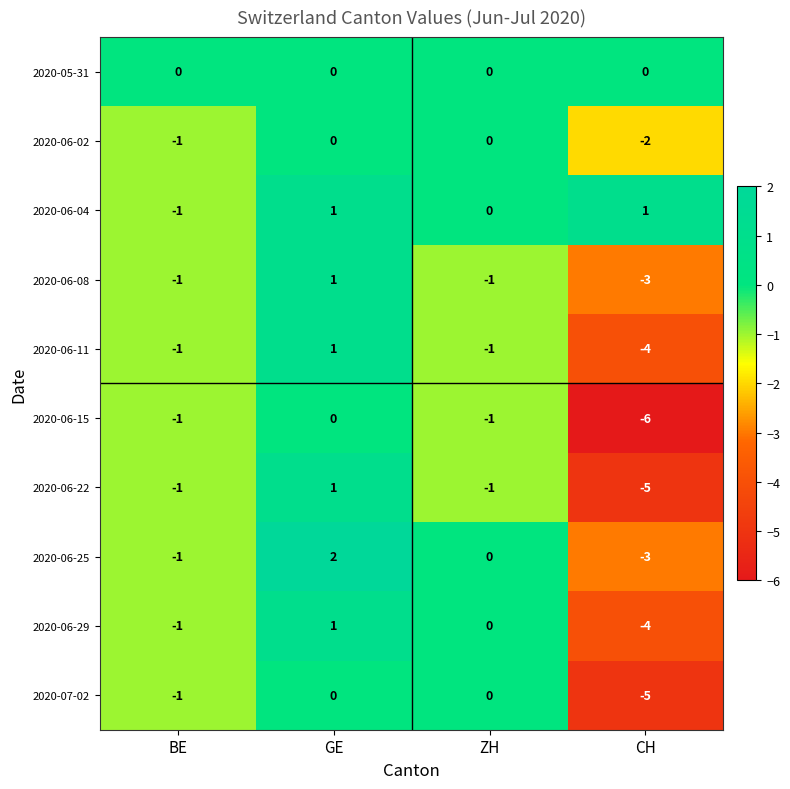

At how many categories does at least one series exceed -1?

4